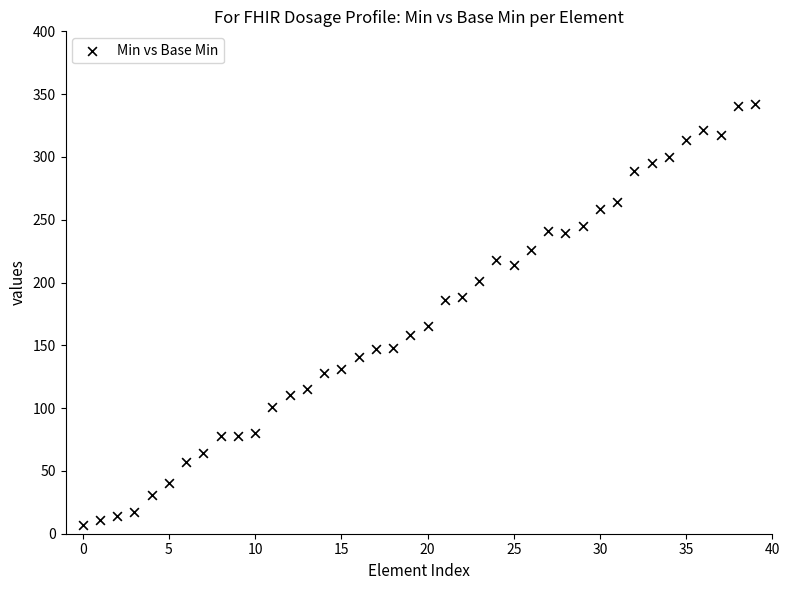

What is the range of Y values (max minus min)?

334.8